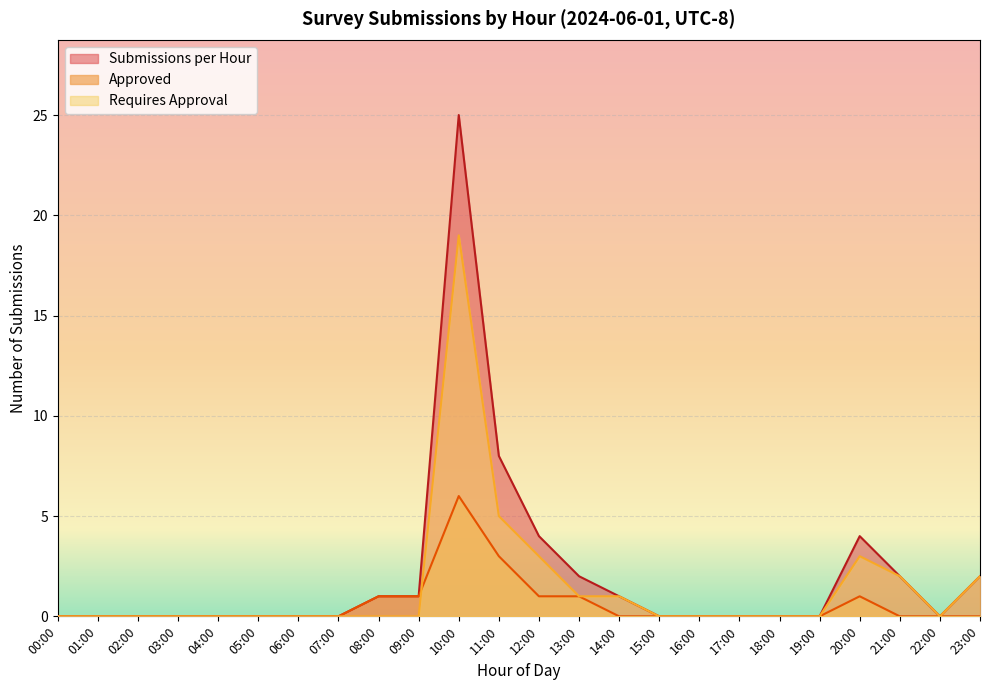

At which category is the sum across all series the highest?

10:00